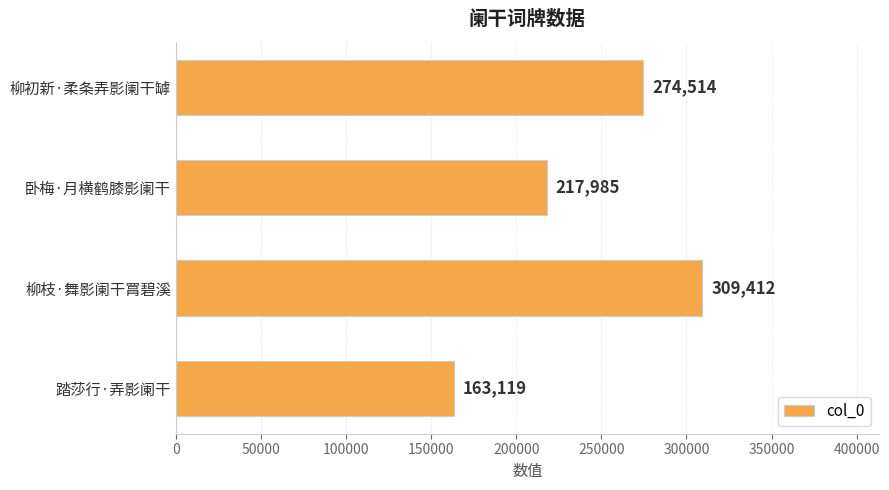

True or false: the data shows 163119 at 踏莎行·弄影阑干.

True